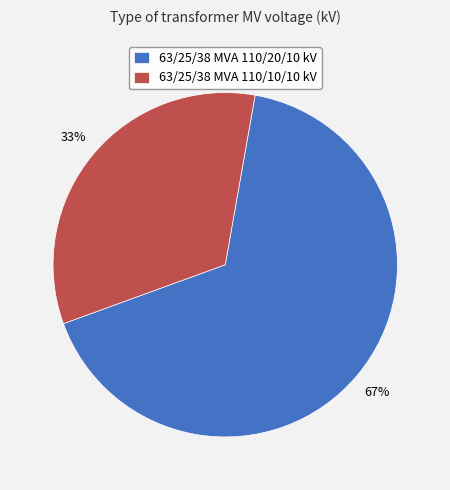

Between 63/25/38 MVA 110/20/10 kV and 63/25/38 MVA 110/10/10 kV, which is larger?

63/25/38 MVA 110/20/10 kV